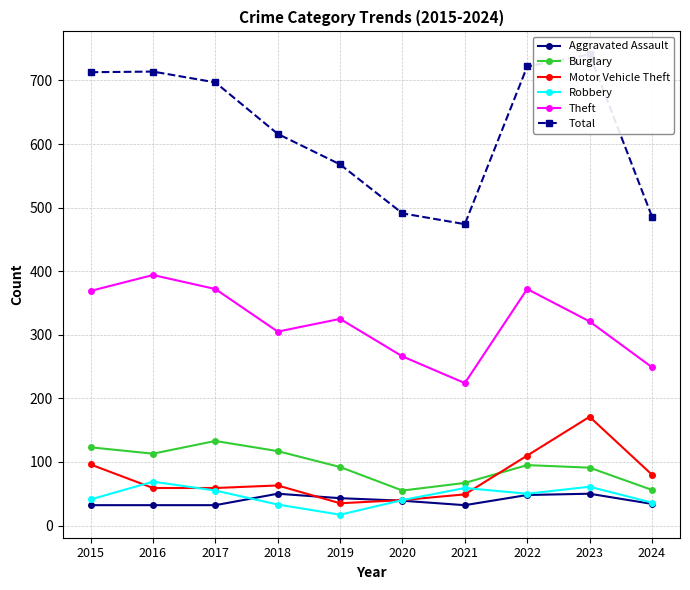

How many data points does each series have?

10